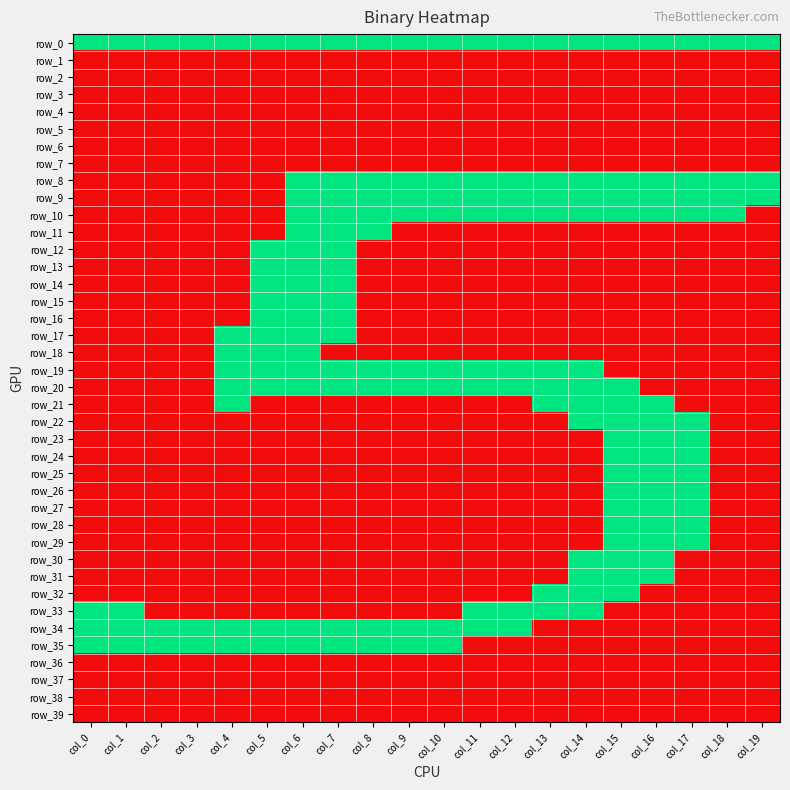

Is it true that row_22 equals 0 at col_0?

False